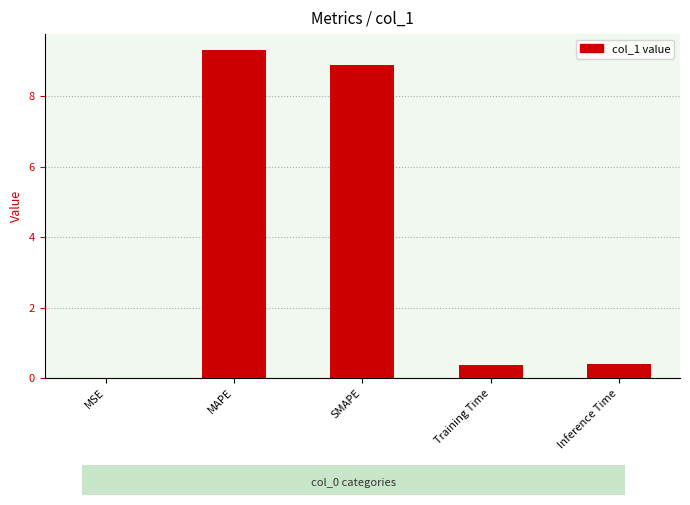

What is the maximum value shown in the chart?

9.3